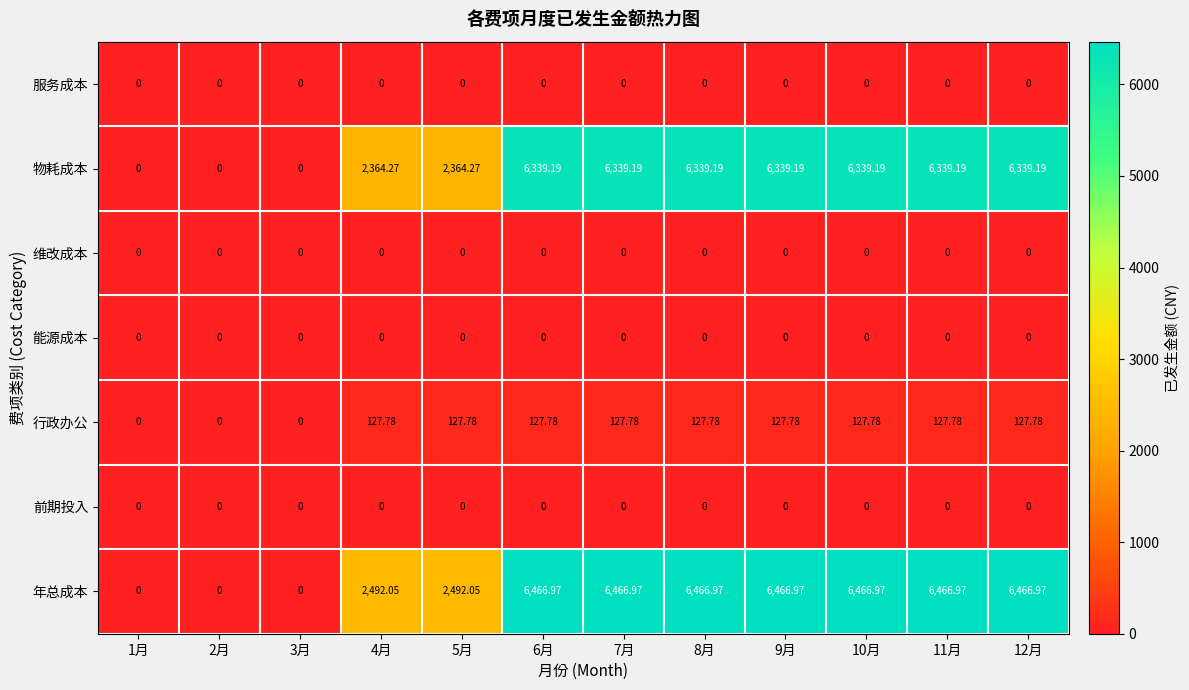

Which series has the largest total across all categories?

年总成本